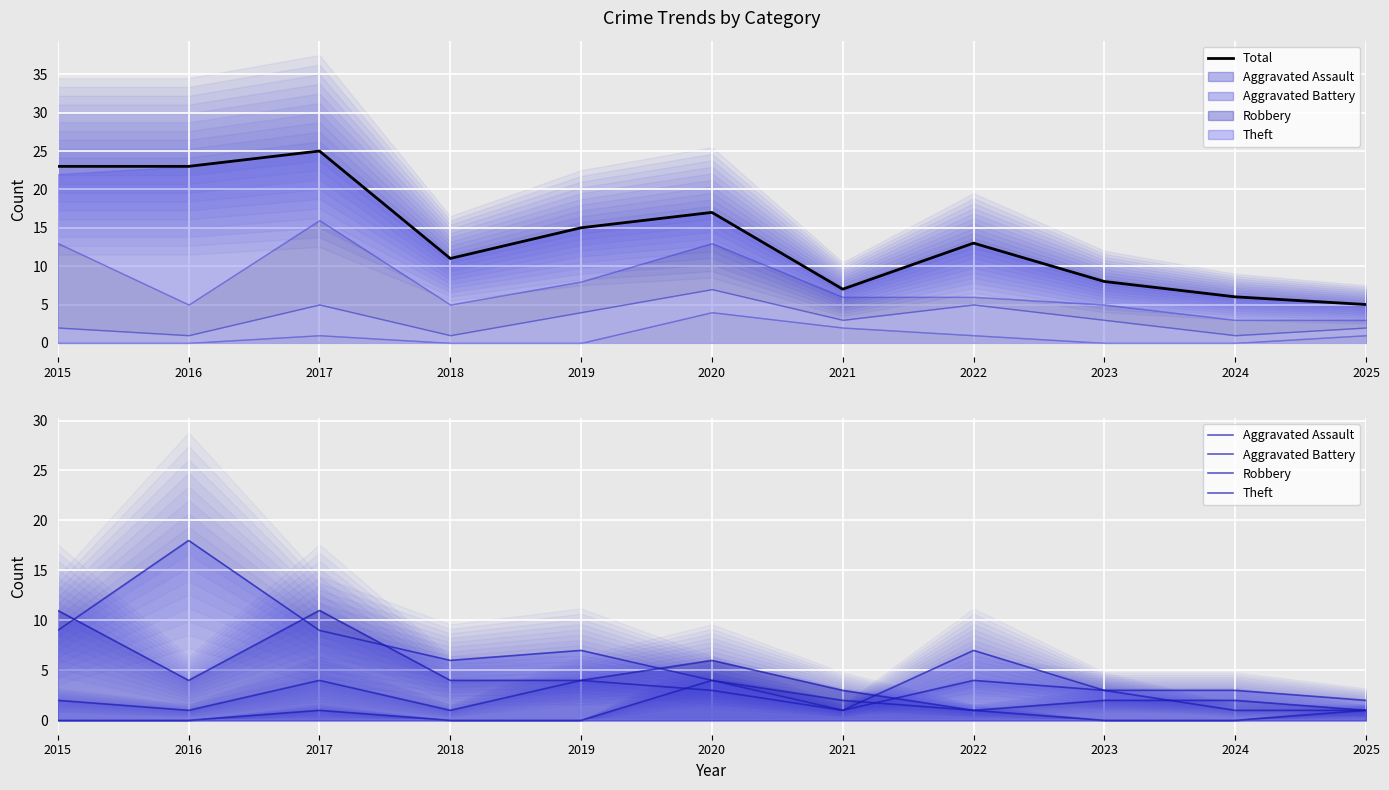

How many data points in Aggravated Battery are less than 2?

5